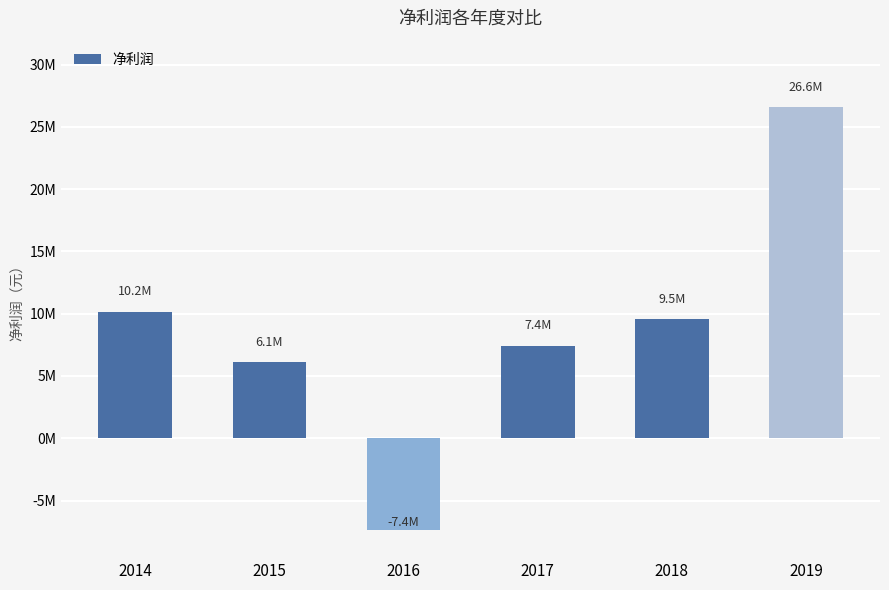

The value at 2017 is 7440022.9. True or false?

True